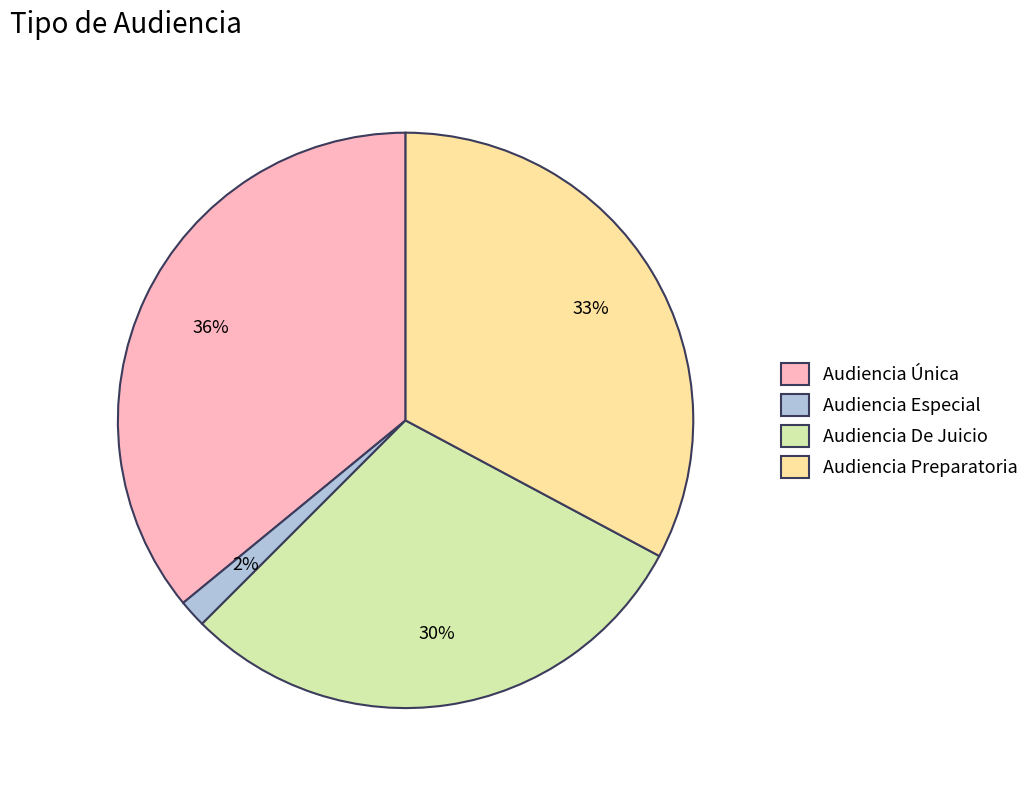

Rank the categories by value from lowest to highest.

Audiencia Especial, Audiencia De Juicio, Audiencia Preparatoria, Audiencia Única